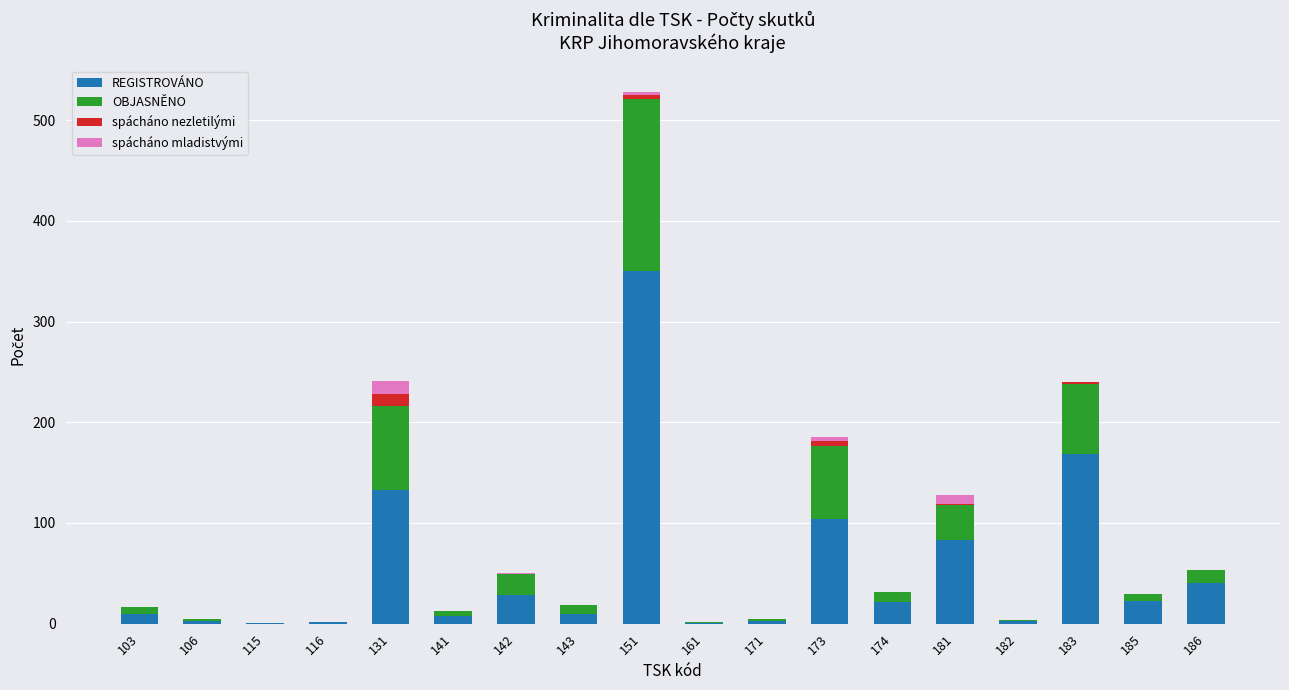

How many categories are shown in the chart?

18